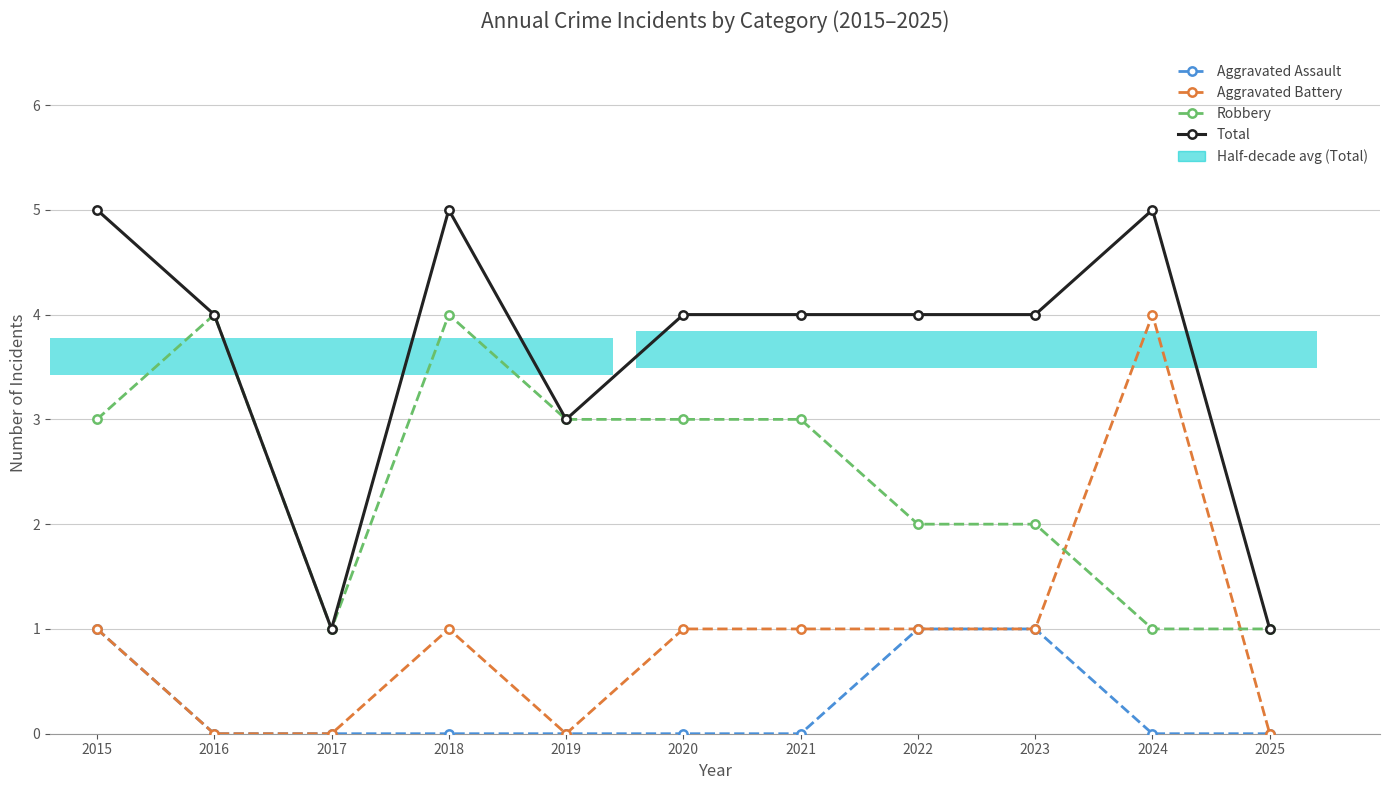

True or false: Total has a value of 0 at 2017.

False